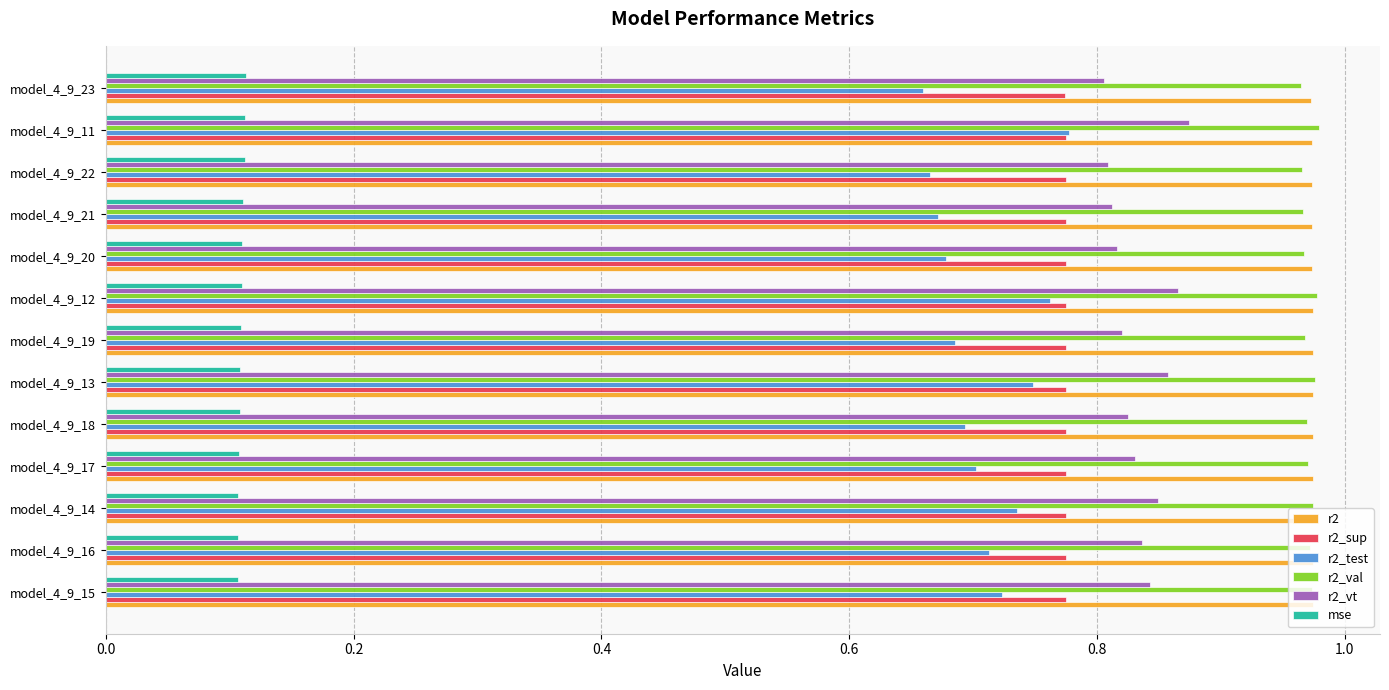

Count the r2_sup values in the range 0 to 1.

13